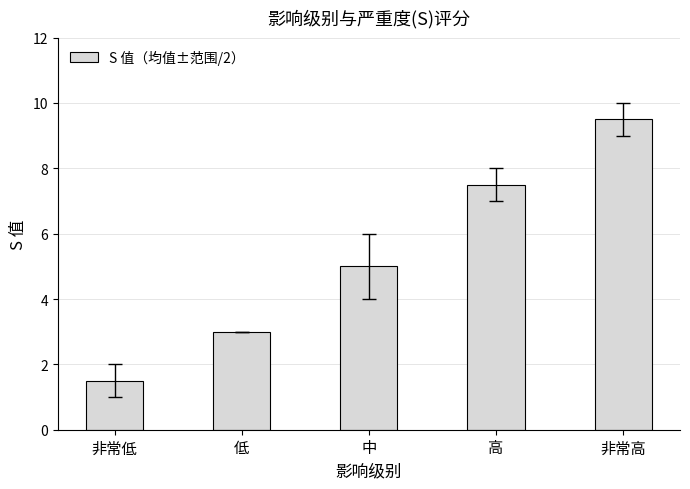

What is the ratio of the value at 非常高 to the value at 中?

1.9